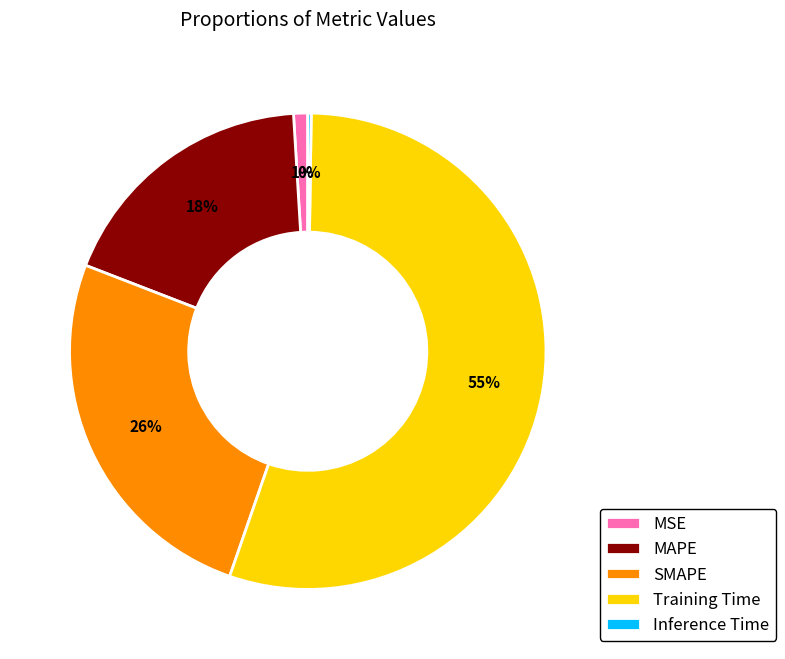

What is the largest slice in the pie chart?

Training Time